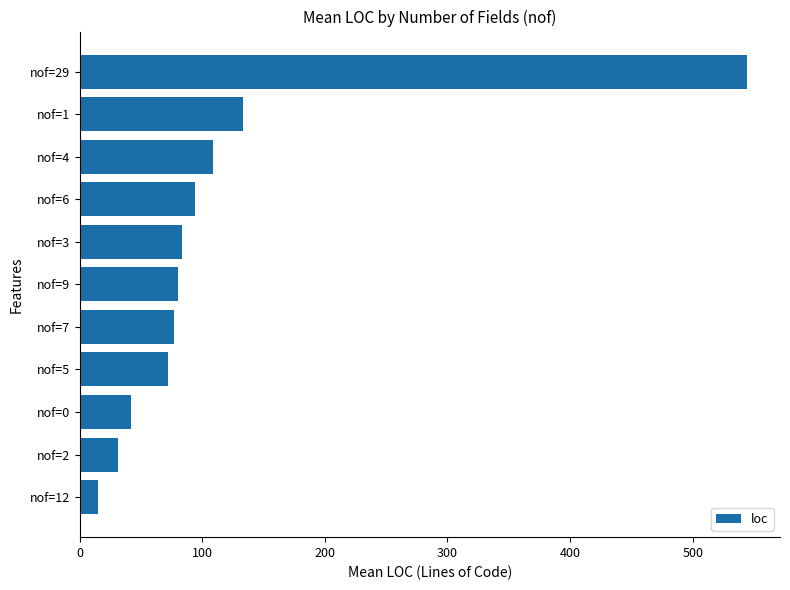

What is the change in value from nof=4 to nof=29?

+435.5